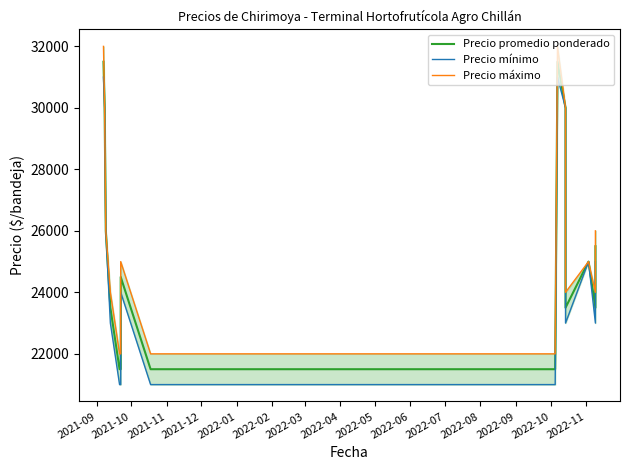

At which category is the sum across all series the highest?

2021-09